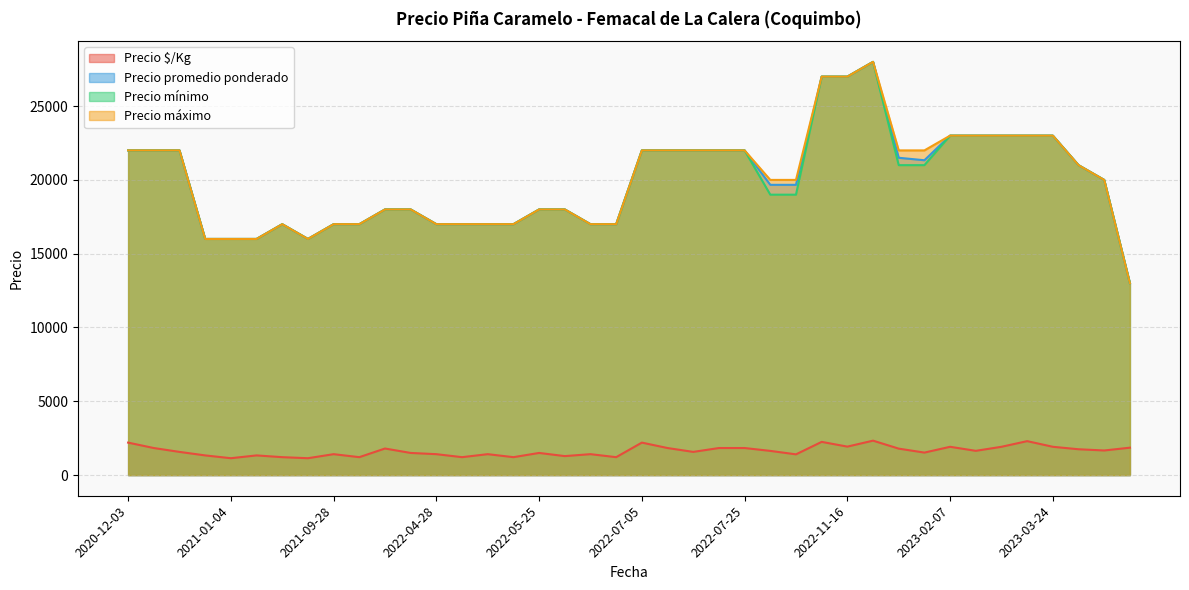

What is the maximum value shown in the chart?

28000